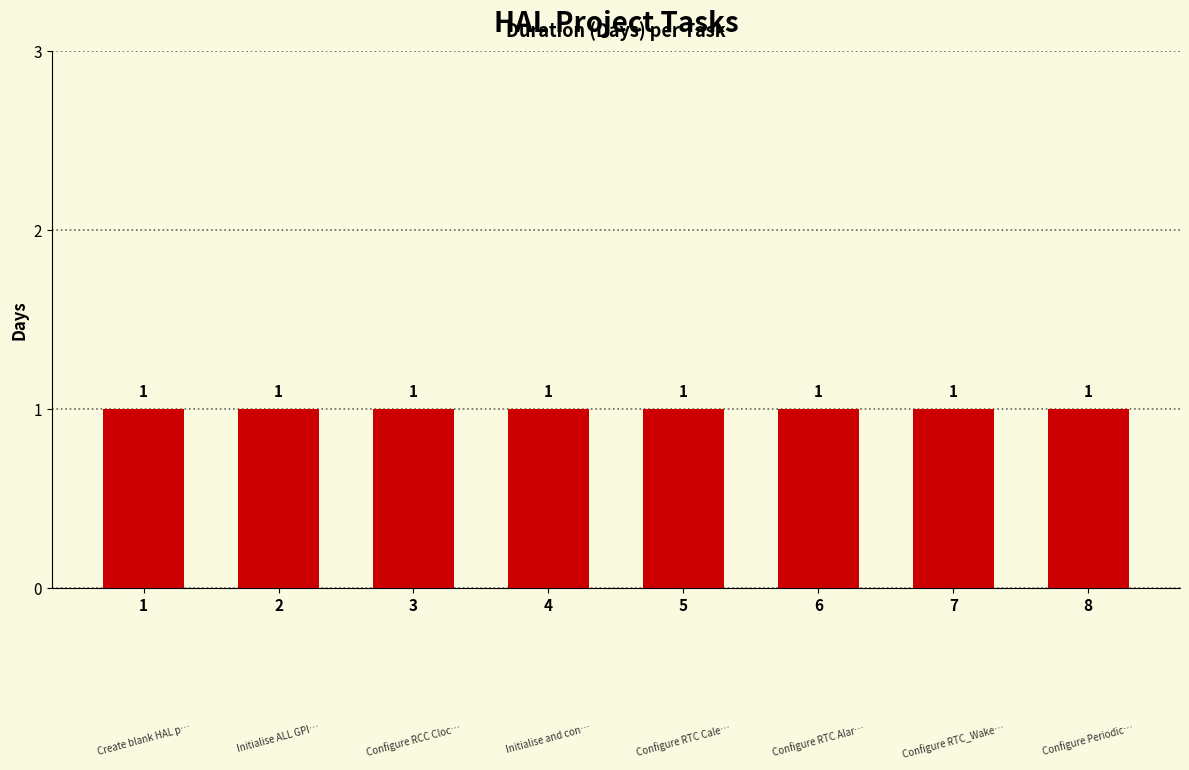

The col_0 series shows 1 at Create blank HAL project. True or false?

True